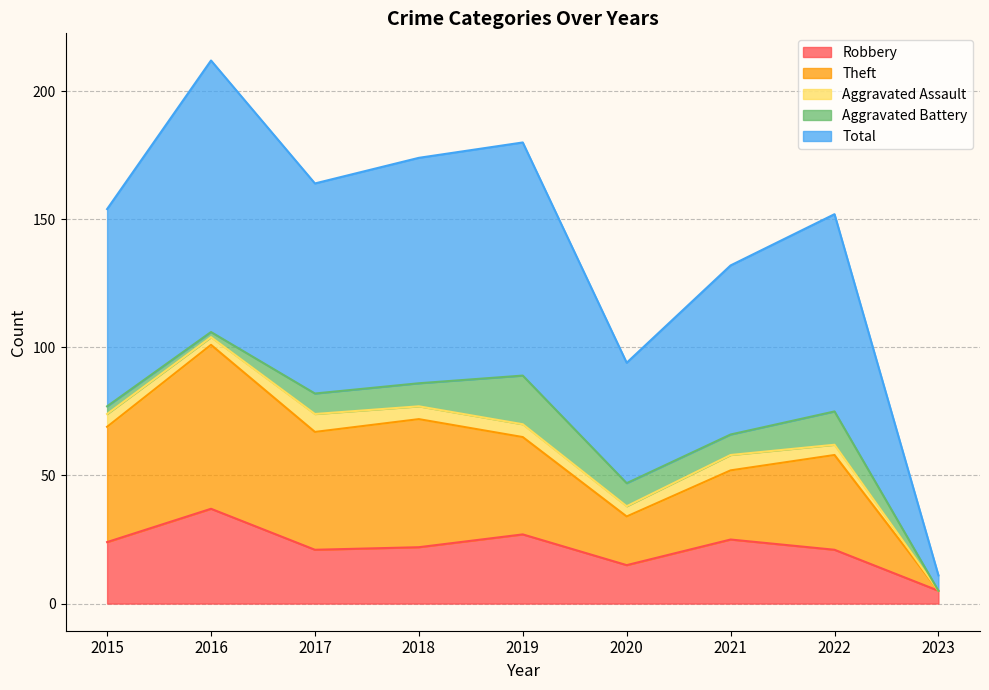

Which series has the widest spread of values?

Total